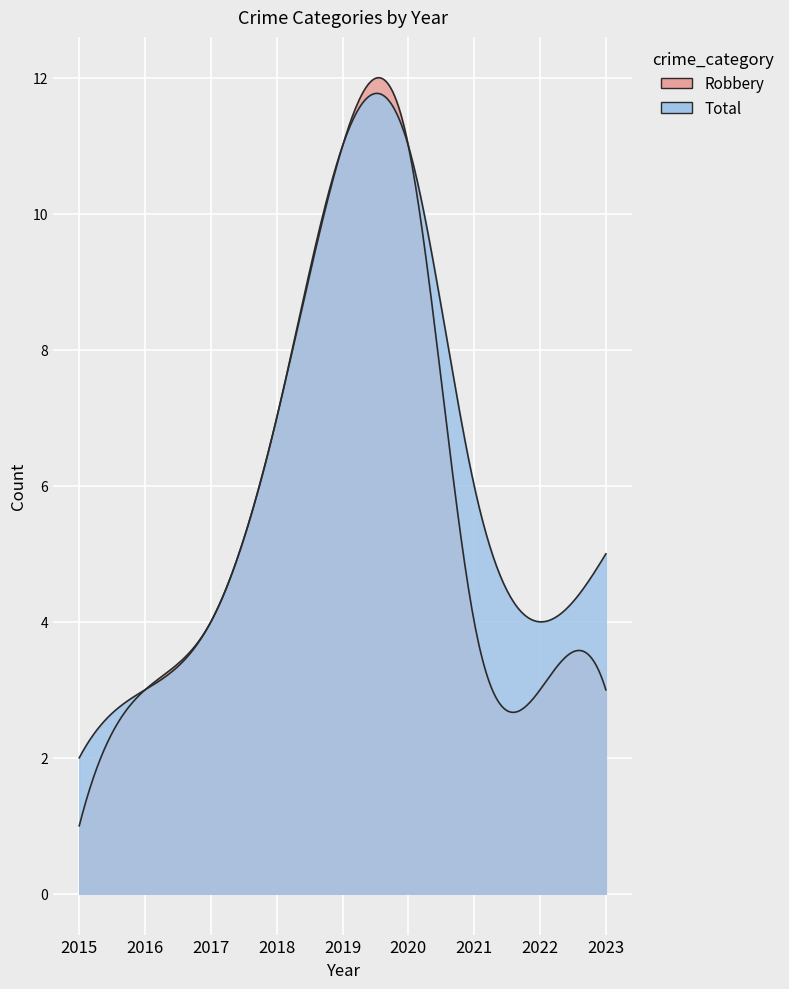

Which series changed the most between 2018 and 2023?

Robbery